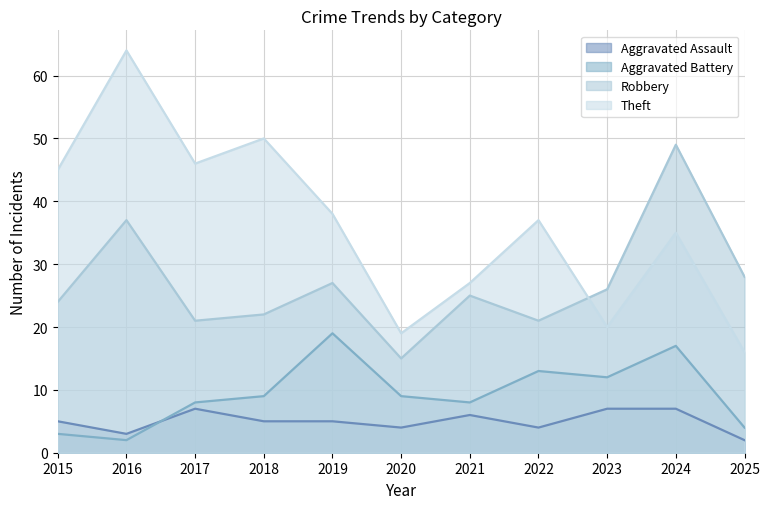

True or false: Aggravated Assault and Aggravated Battery intersect in this chart.

True